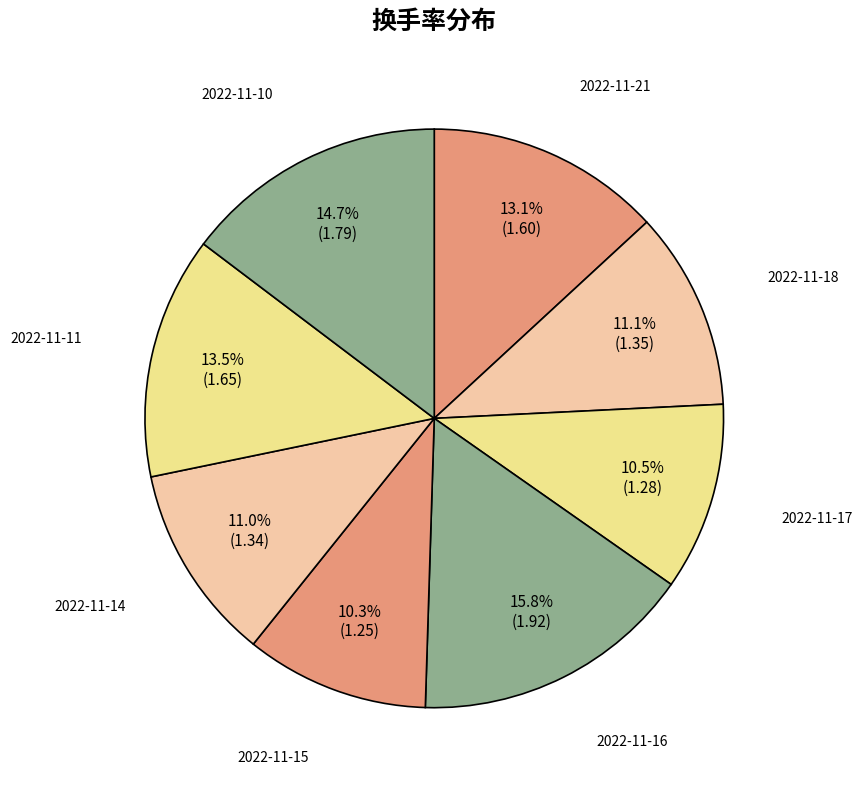

Approximately how many times larger is the value at 2022-11-10 compared to 2022-11-17?

1.4